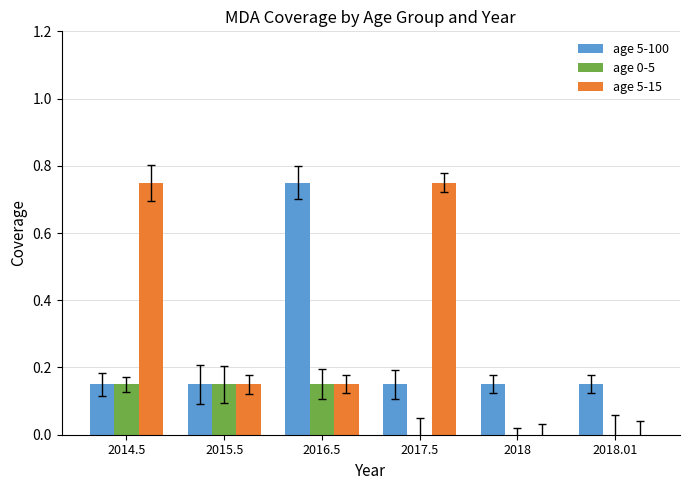

The age 5-15 series shows 0.0 at 2018.01. True or false?

True